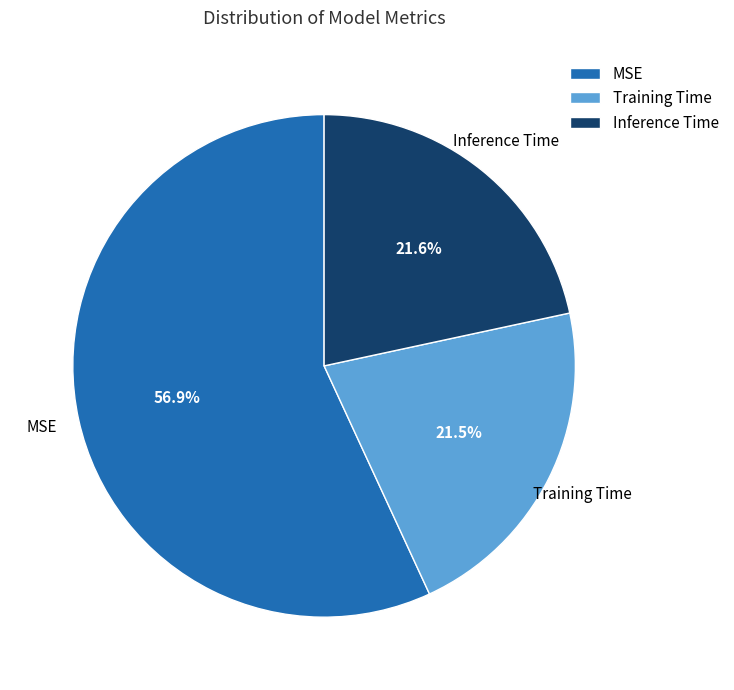

Does Training Time account for over 50% of the chart?

No